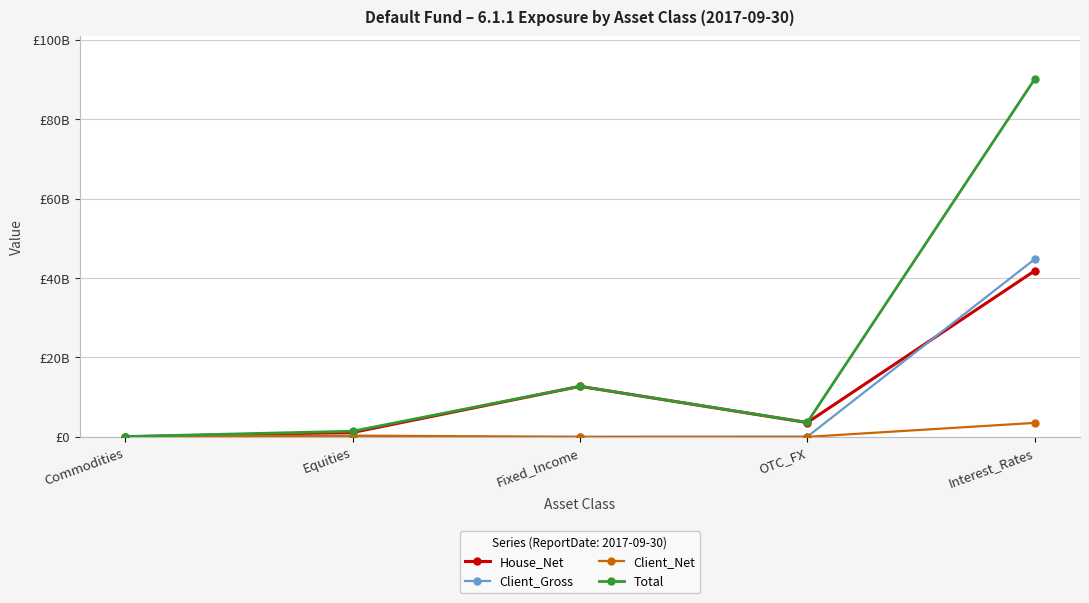

How many interior local peaks does the Total series have?

1